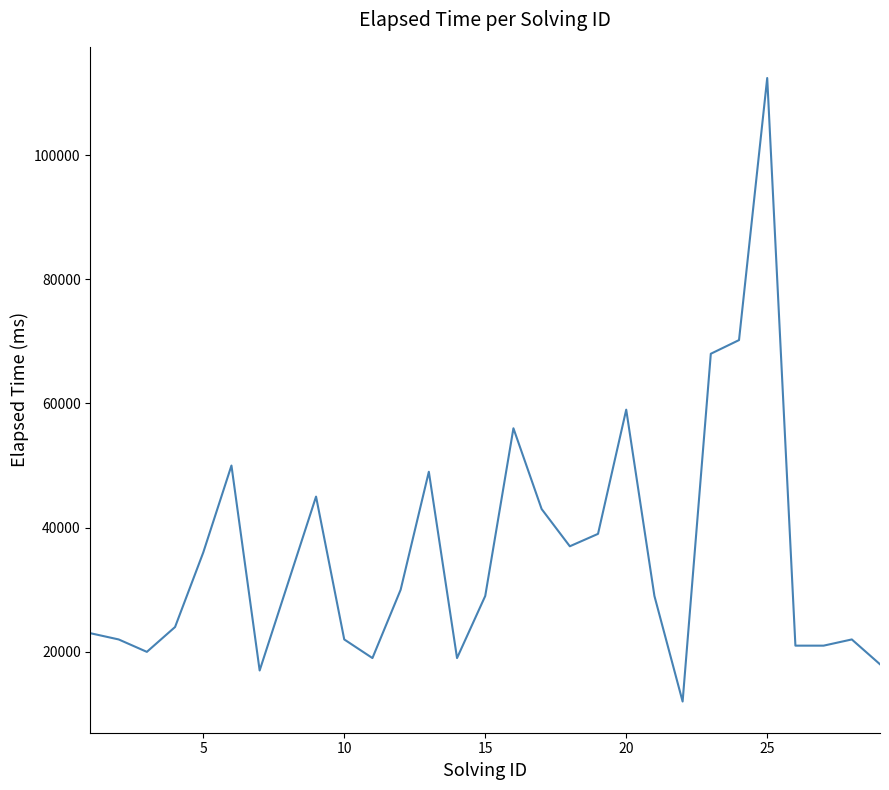

Reading right to left, extract all data points from this chart.

18000	22000	21000	21000	112400	70200	68000	12000	29000	59000	39000	37000	43000	56000	29000	19000	49000	30000	19000	22000	45000	31000	17000	50000	36000	24000	20000	22000	23000